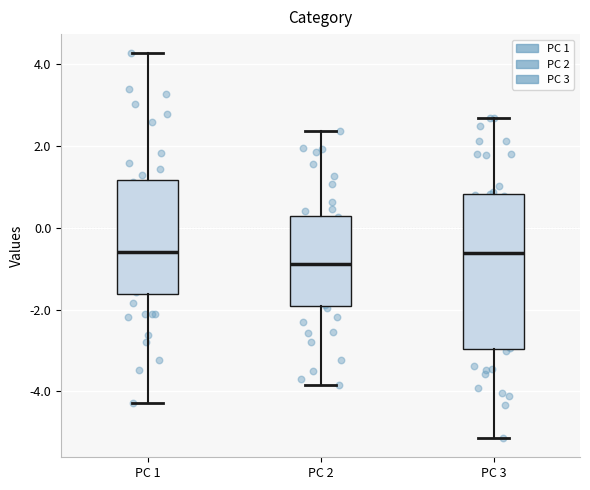

Comparing the boxes themselves (not the whiskers), which one is the tallest?

PC 3